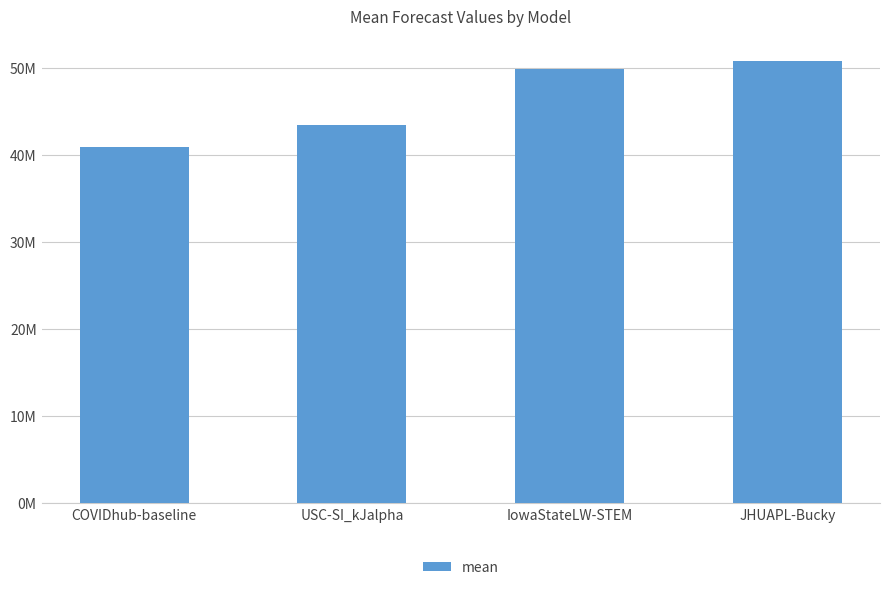

Where does the data first go above 49915162?

IowaStateLW-STEM